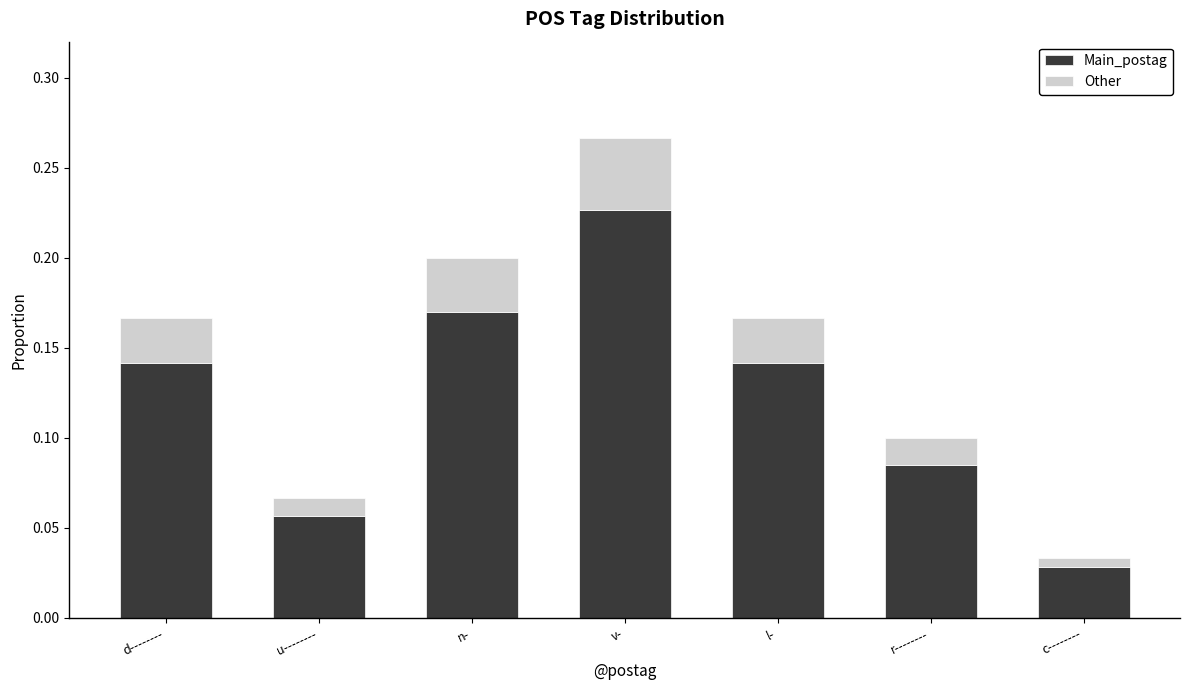

True or false: Main_postag has a value of 0.2 at d--------.

False